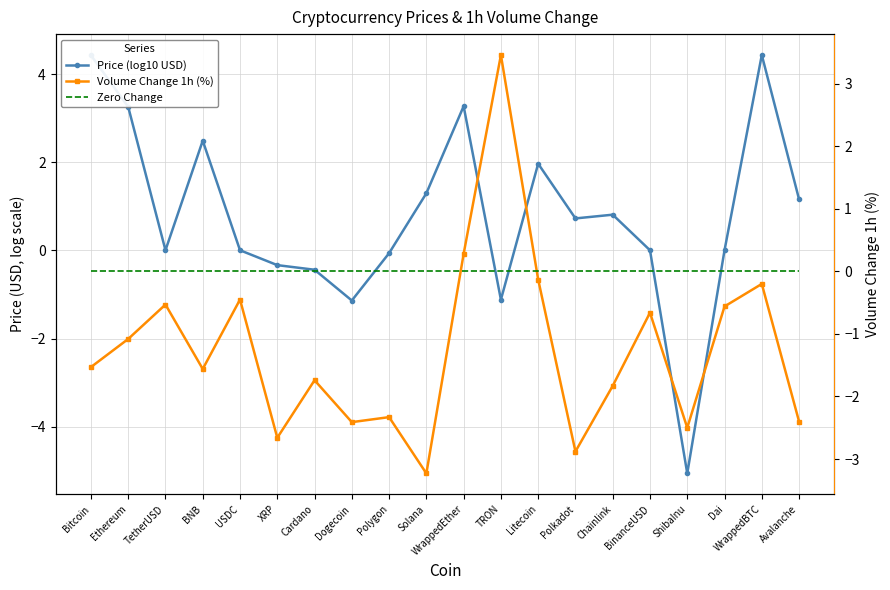

Which category has the lowest value in the Zero Change series?

Bitcoin